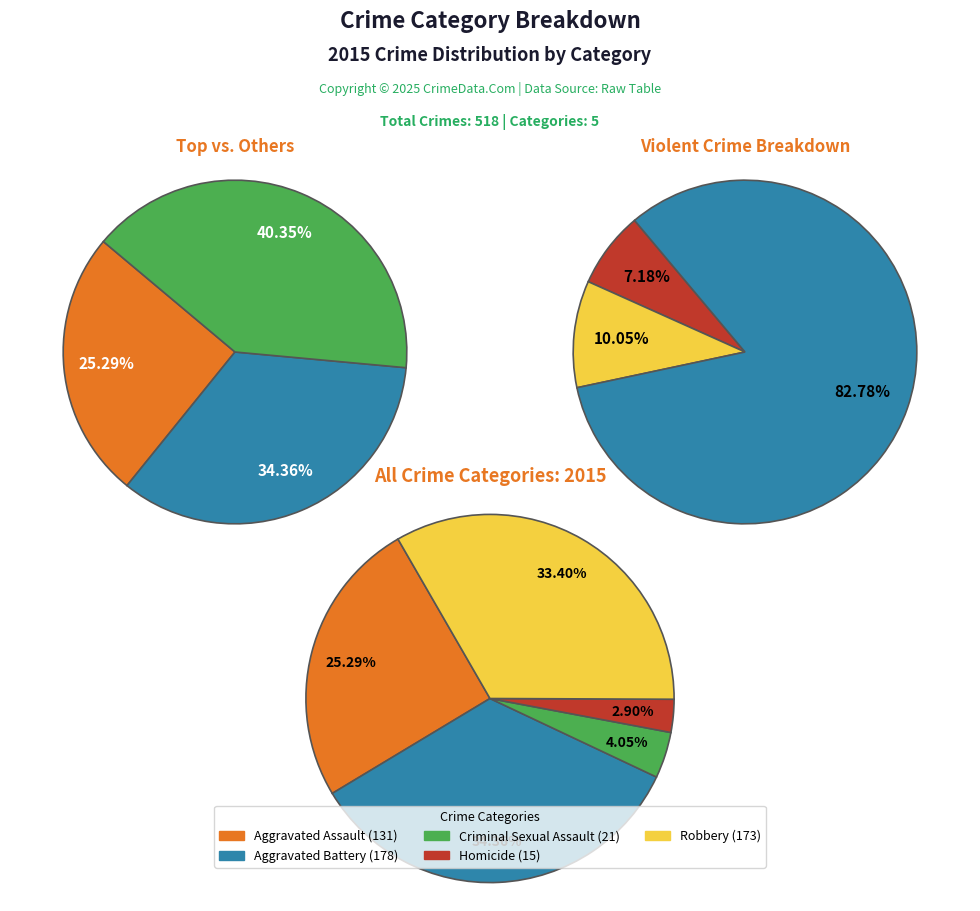

True or false: Criminal Sexual Assault accounts for 4% of the total.

True